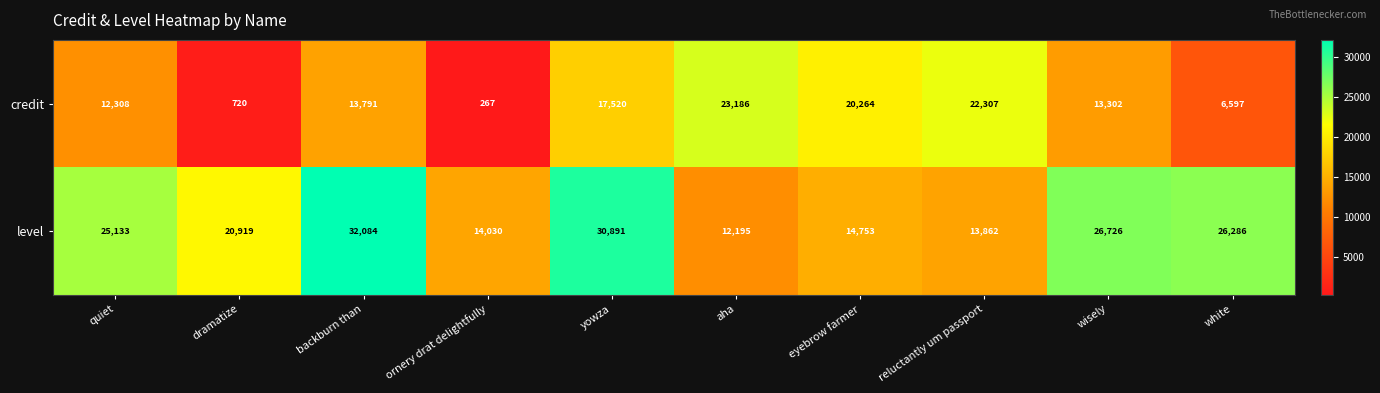

Is it true that credit equals 21976 at wisely?

False